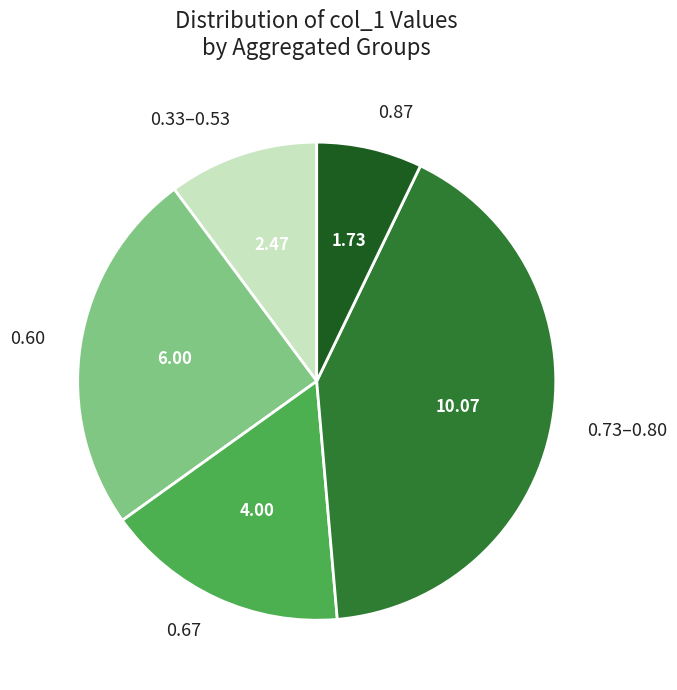

Do 0.73–0.80 and 0.60 together represent more than half of the pie?

Yes